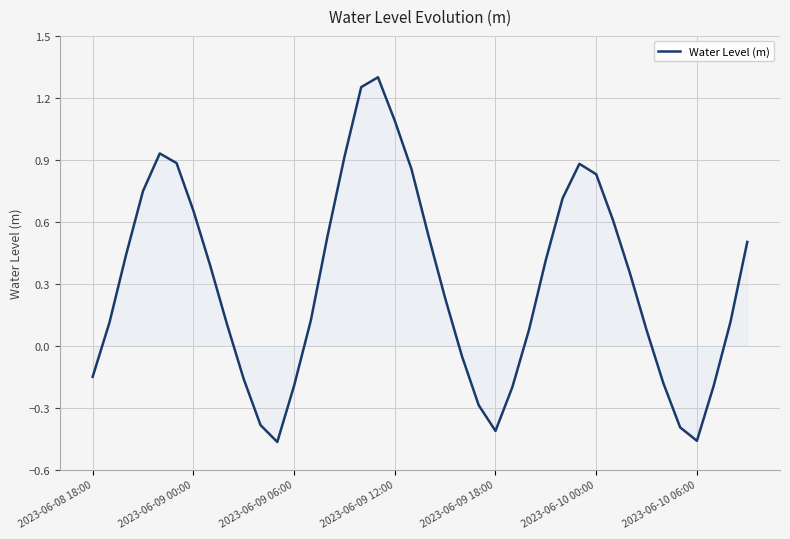

What is the difference between the maximum and minimum values?

1.8